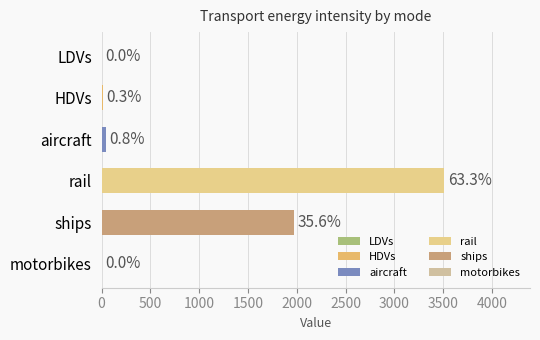

What is the sum of all 2026 values?

5545.8